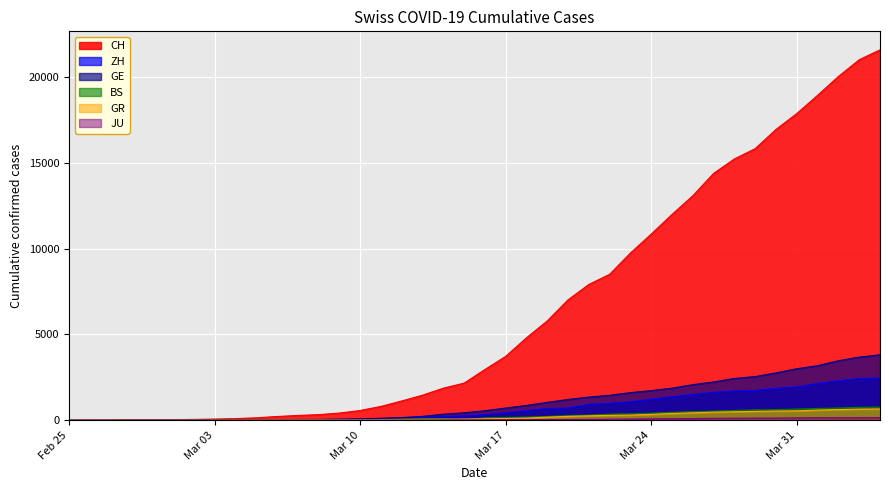

Which series has the largest total across all categories?

CH